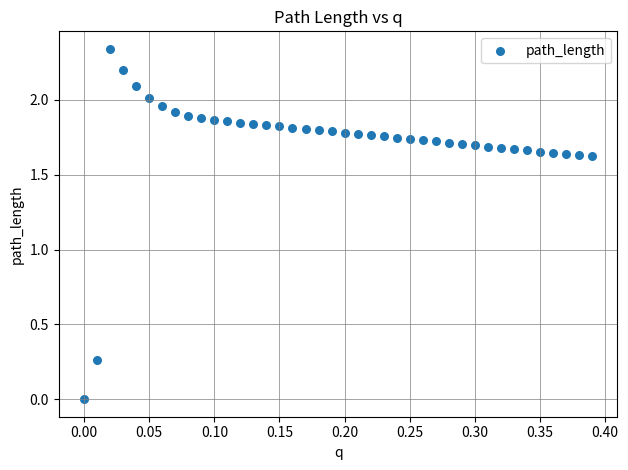

What is the range of X values (max minus min)?

0.4